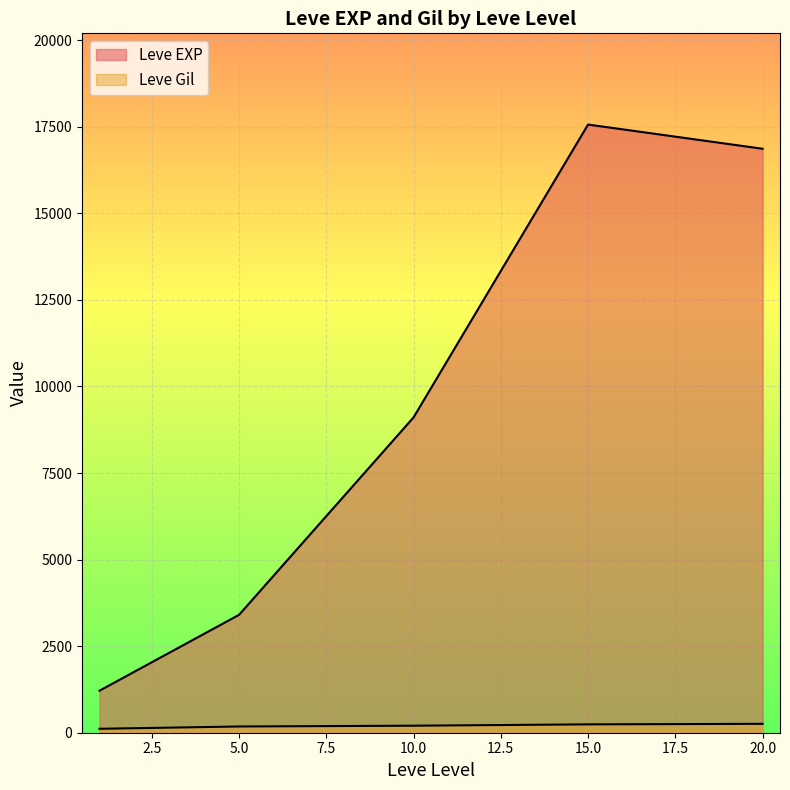

The value of Leve Gil at 15 is 228. True or false?

False